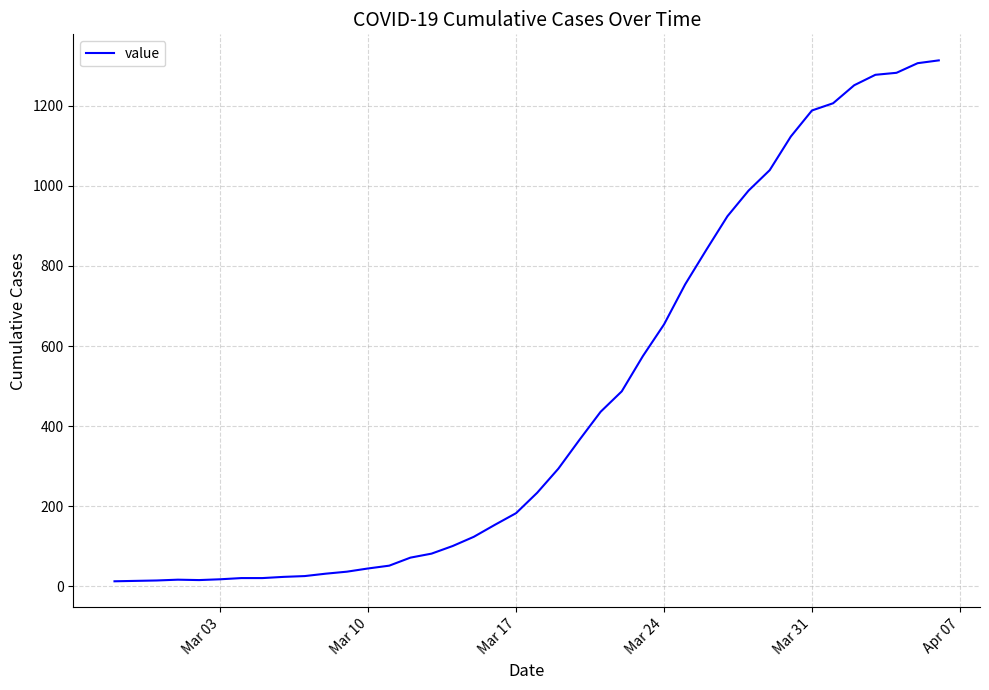

What is the greatest value displayed?

1313